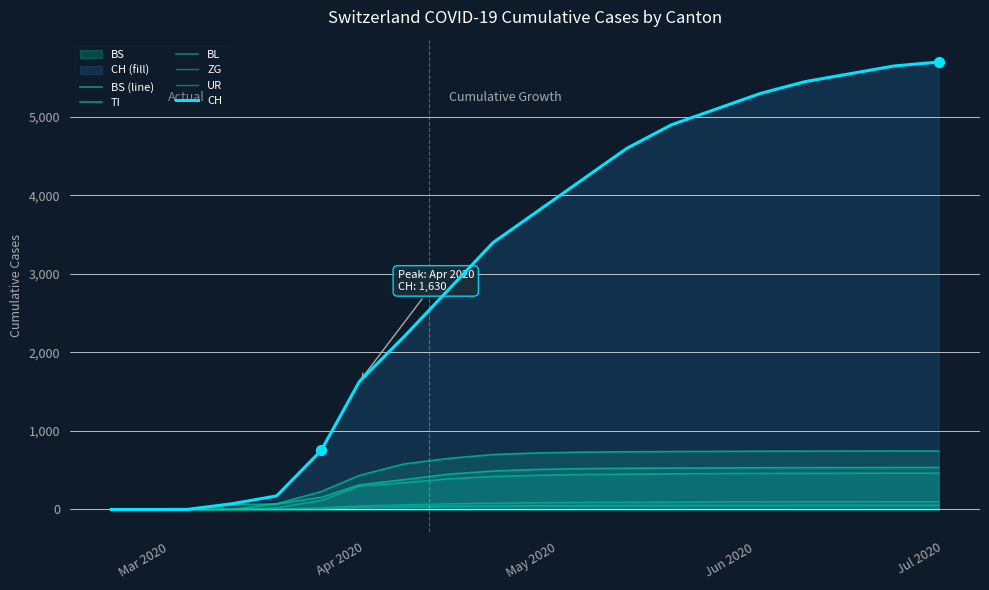

Does the chart have visible grid lines?

Yes